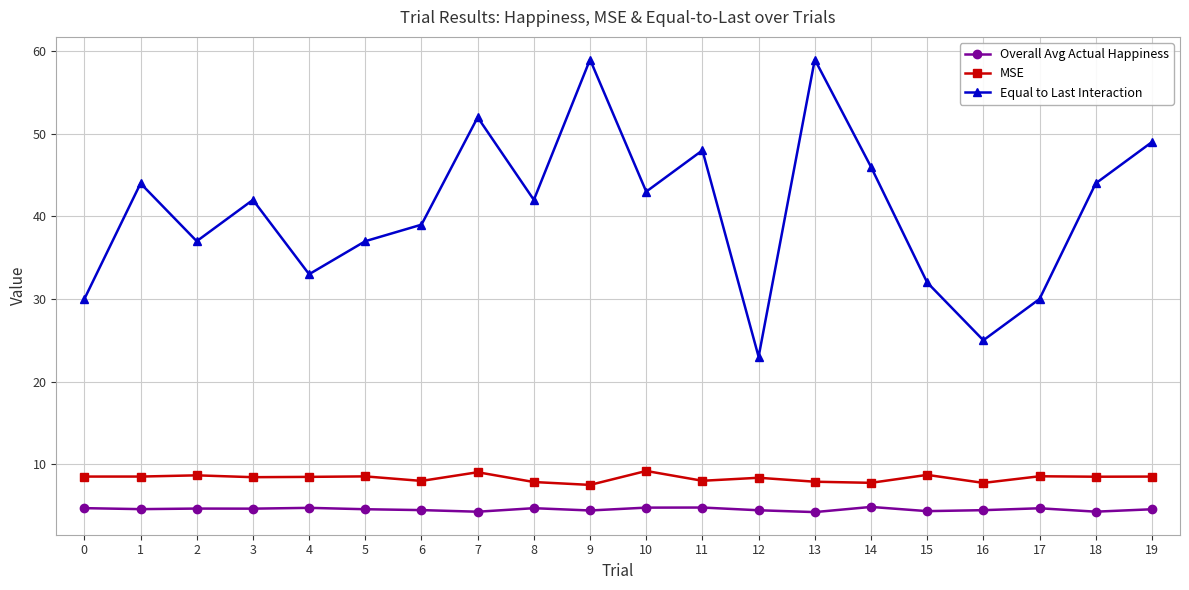

Which series has the largest range (max minus min)?

Equal to Last Interaction